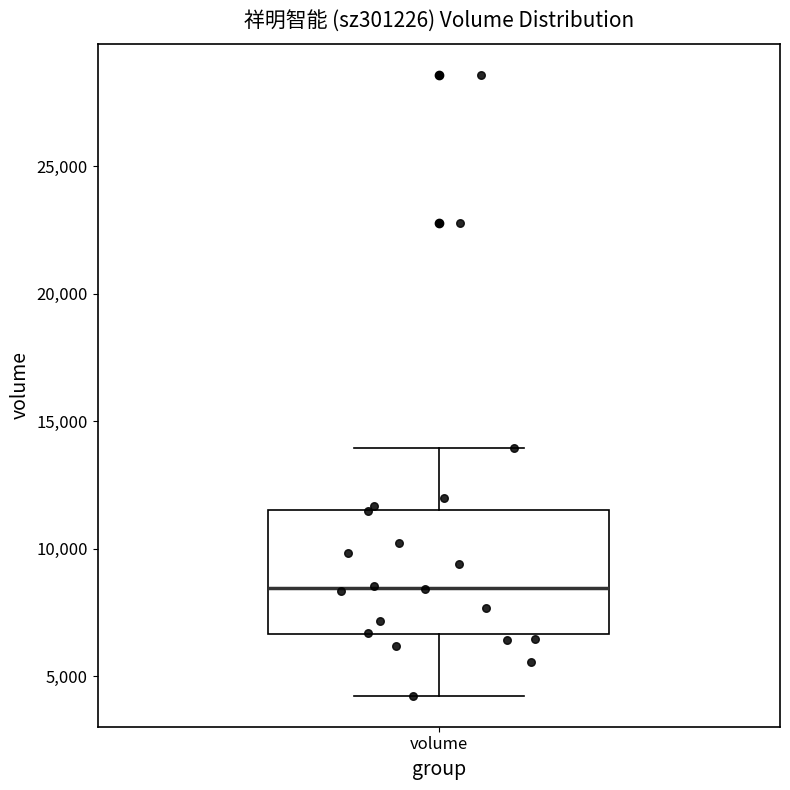

Where is the upper edge of the box for volume on the y-axis? The values are not printed on the chart, so give them approximately, as read against the axis.

11500